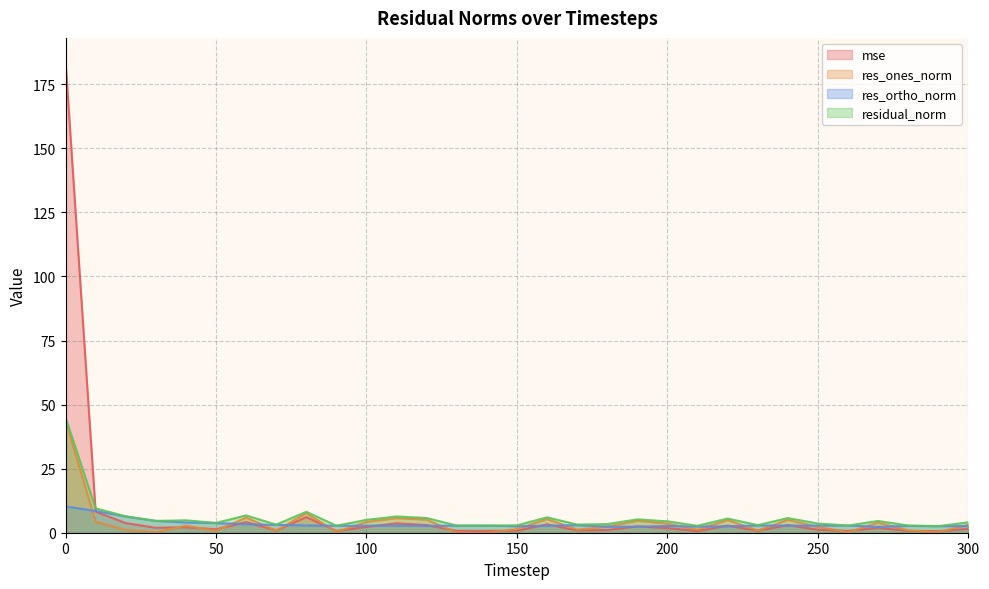

Reading right to left, extract all data points from this chart.

mse: 300=1.5	290=0.6	280=0.7	270=1.9	260=0.7	250=1.2	240=3.0	230=0.8	220=2.8	210=0.7	200=1.8	190=2.5	180=1.0	170=0.9	160=3.3	150=0.8	140=0.7	130=0.7	120=3.0	110=3.7	100=2.3	90=0.7	80=6.1	70=0.9	60=4.2	50=1.3	40=2.1	30=1.9	20=3.7	10=8.3	0=183.9
res_ones_norm: 300=3.1	290=0.2	280=0.9	270=4.0	260=0.2	250=2.3	240=5.0	230=0.9	220=4.9	210=1.2	200=3.6	190=4.7	180=2.4	170=1.2	160=5.4	150=1.4	140=0.0	130=0.1	120=5.1	110=5.7	100=4.2	90=0.3	80=7.7	70=0.9	60=5.9	50=0.7	40=2.7	30=0.2	20=1.1	10=4.3	0=43.8
res_ortho_norm: 300=2.6	290=2.6	280=2.7	270=2.3	260=2.8	250=2.8	240=2.8	230=2.8	220=2.5	210=2.4	200=2.6	190=2.4	180=2.4	170=3.0	160=2.7	150=2.5	140=2.8	130=2.8	120=2.7	110=2.8	100=2.7	90=2.7	80=2.9	70=3.1	60=3.3	50=3.8	40=4.0	30=4.6	20=6.3	10=8.5	0=10.3
residual_norm: 300=4.1	290=2.6	280=2.8	270=4.6	260=2.8	250=3.6	240=5.7	230=3.0	220=5.5	210=2.7	200=4.4	190=5.2	180=3.4	170=3.2	160=6.0	150=2.9	140=2.8	130=2.8	120=5.7	110=6.3	100=5.0	90=2.7	80=8.2	70=3.2	60=6.8	50=3.8	40=4.8	30=4.6	20=6.4	10=9.5	0=45.0